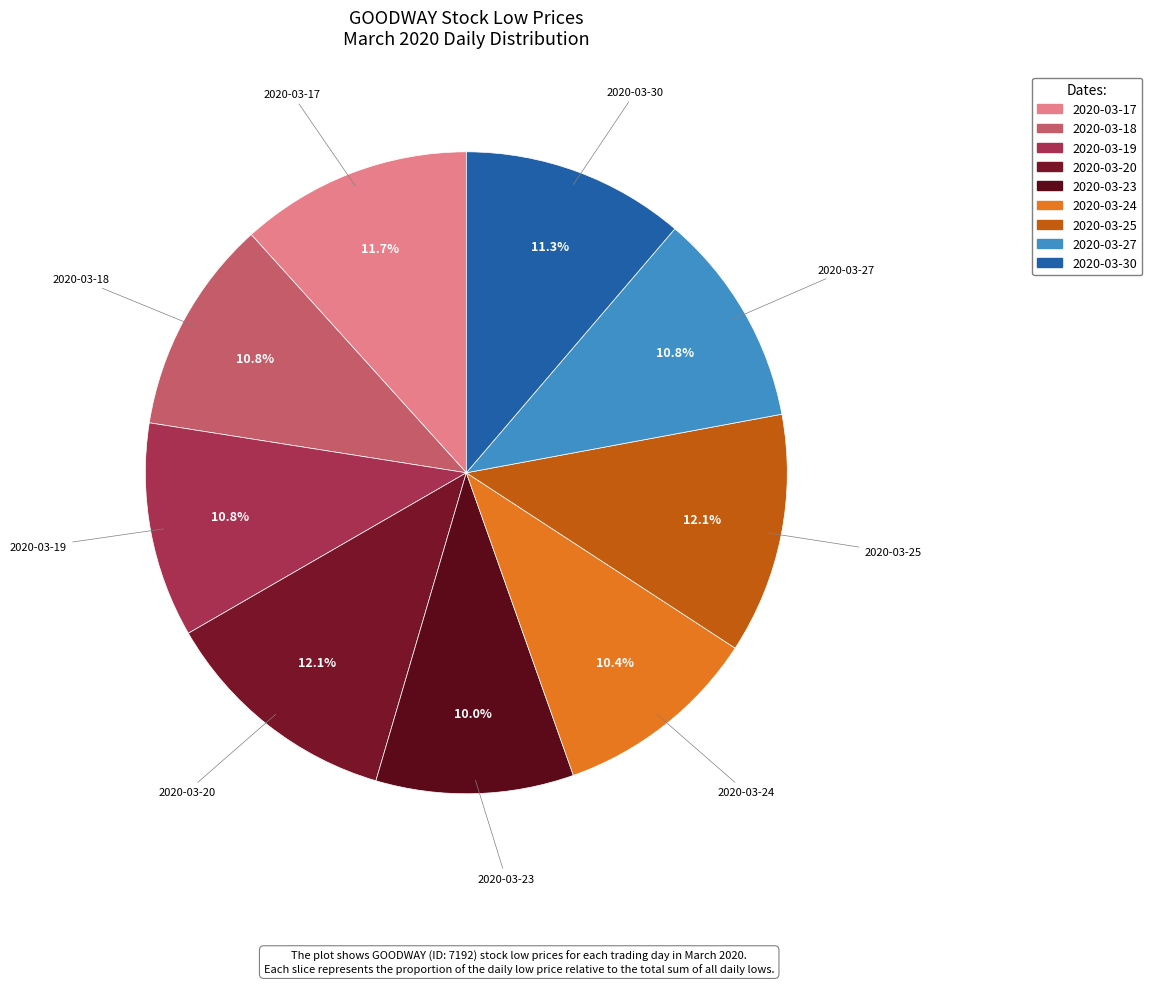

How many segments does this pie chart have?

9